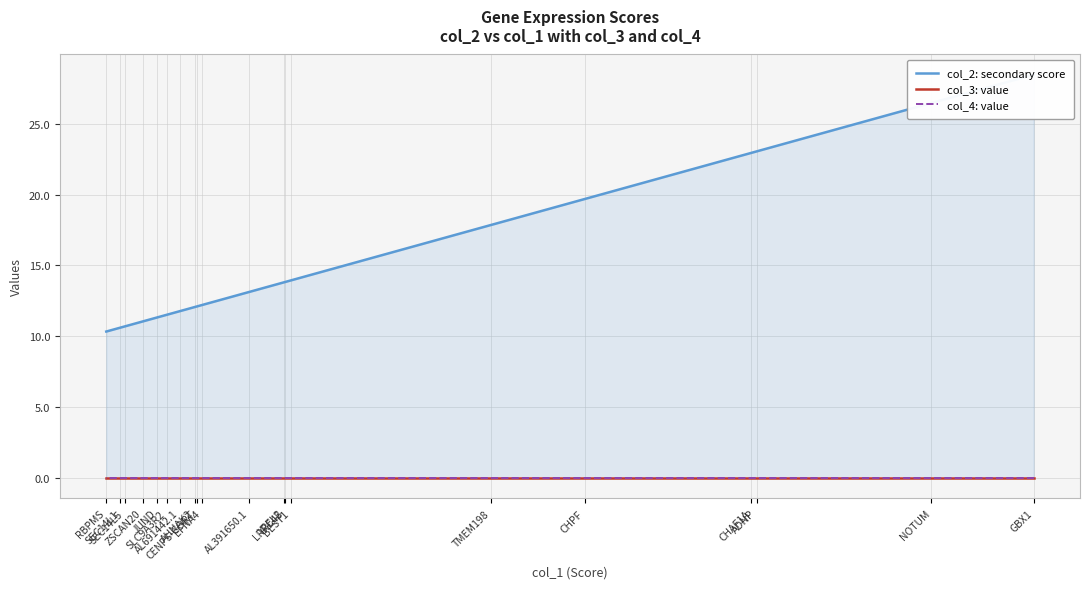

Is the value of col_3: value at BEST1 greater than the value of col_2: secondary score at TMEM198?

No